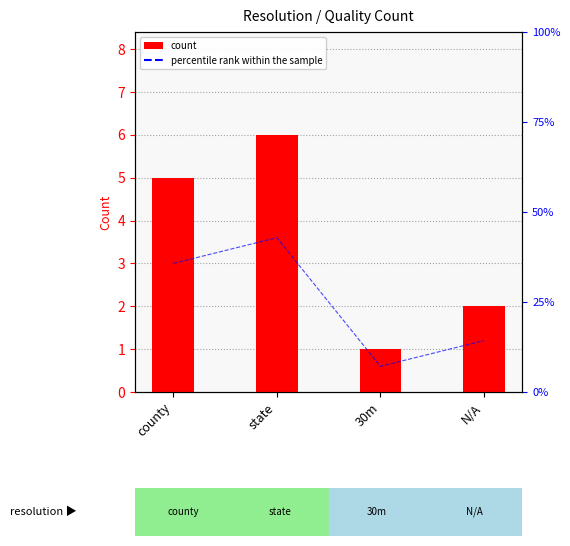

Does the chart contain stacked bars?

No